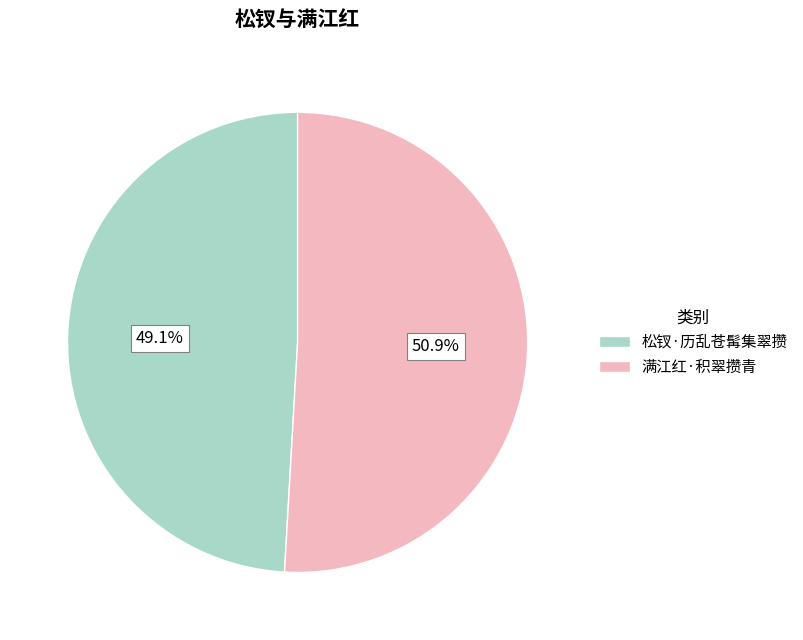

How many segments does this pie chart have?

2